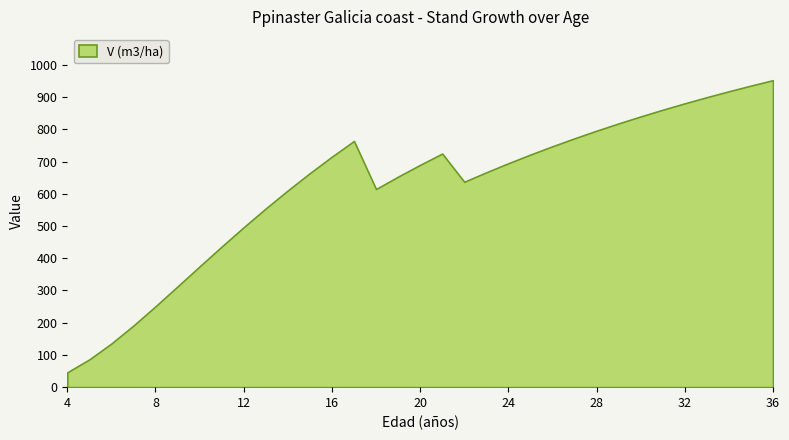

What is the change in value from 4 to 36?

+906.6